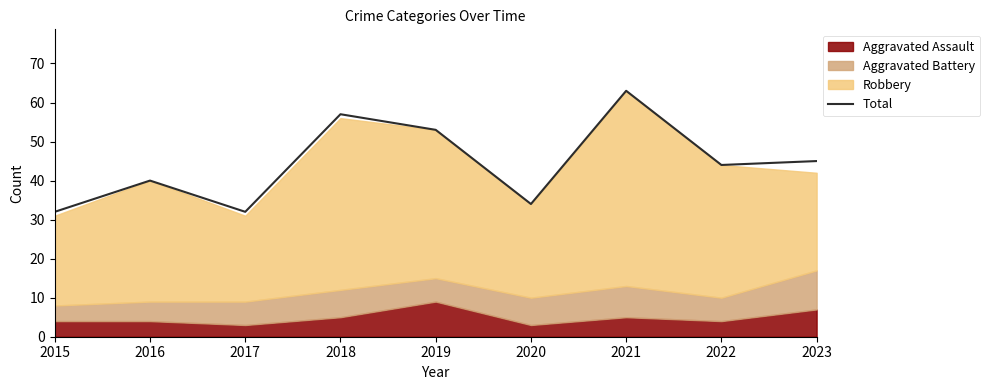

What is the value of the 4th point from the left?

57